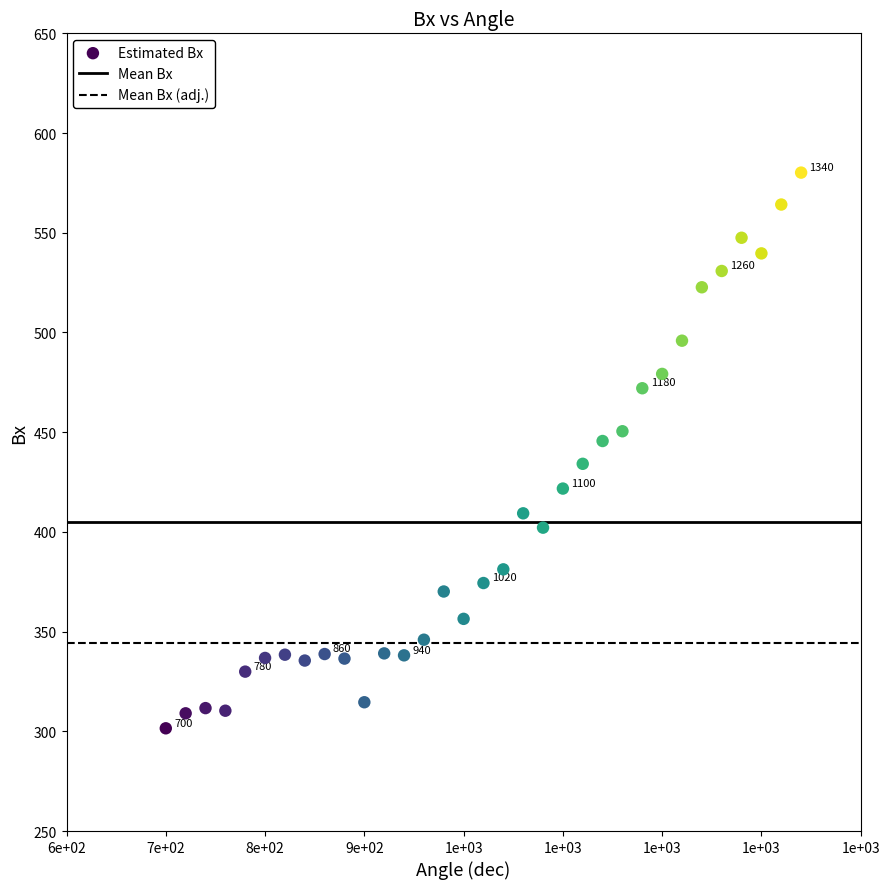

What is the range of Y values (max minus min)?

278.6